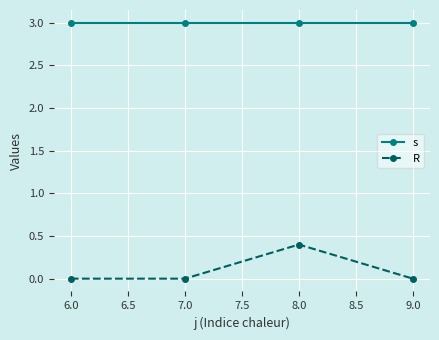

What are all the series names shown in the legend?

s, R